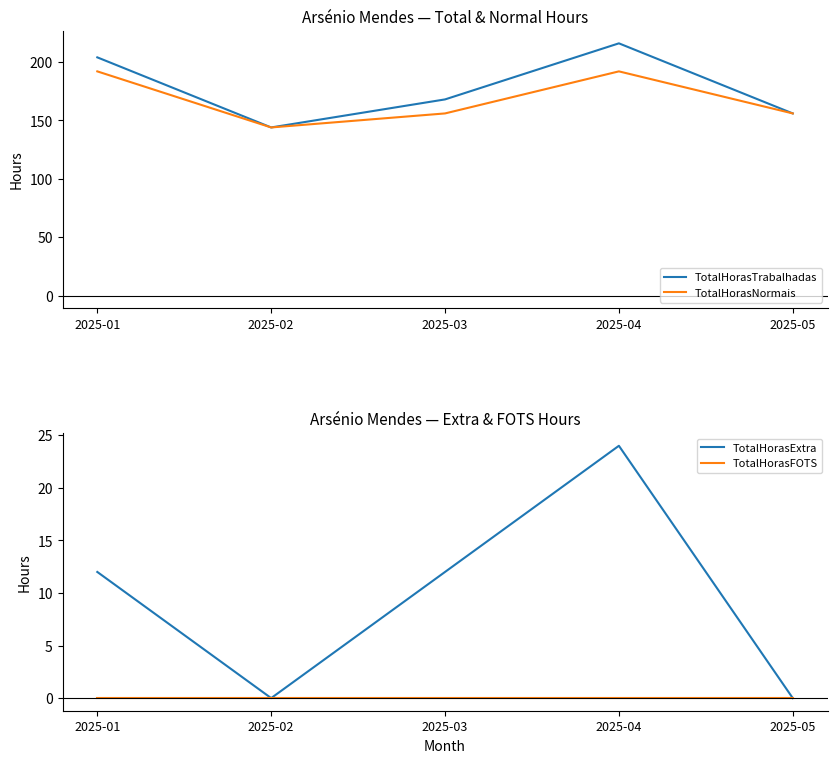

True or false: TotalHorasTrabalhadas and TotalHorasFOTS intersect in this chart.

False